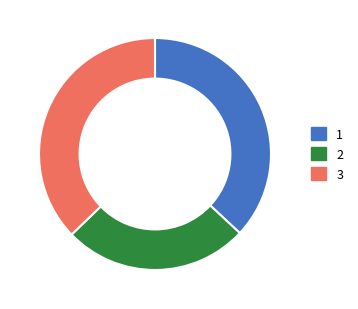

Is there a majority slice in this chart?

No